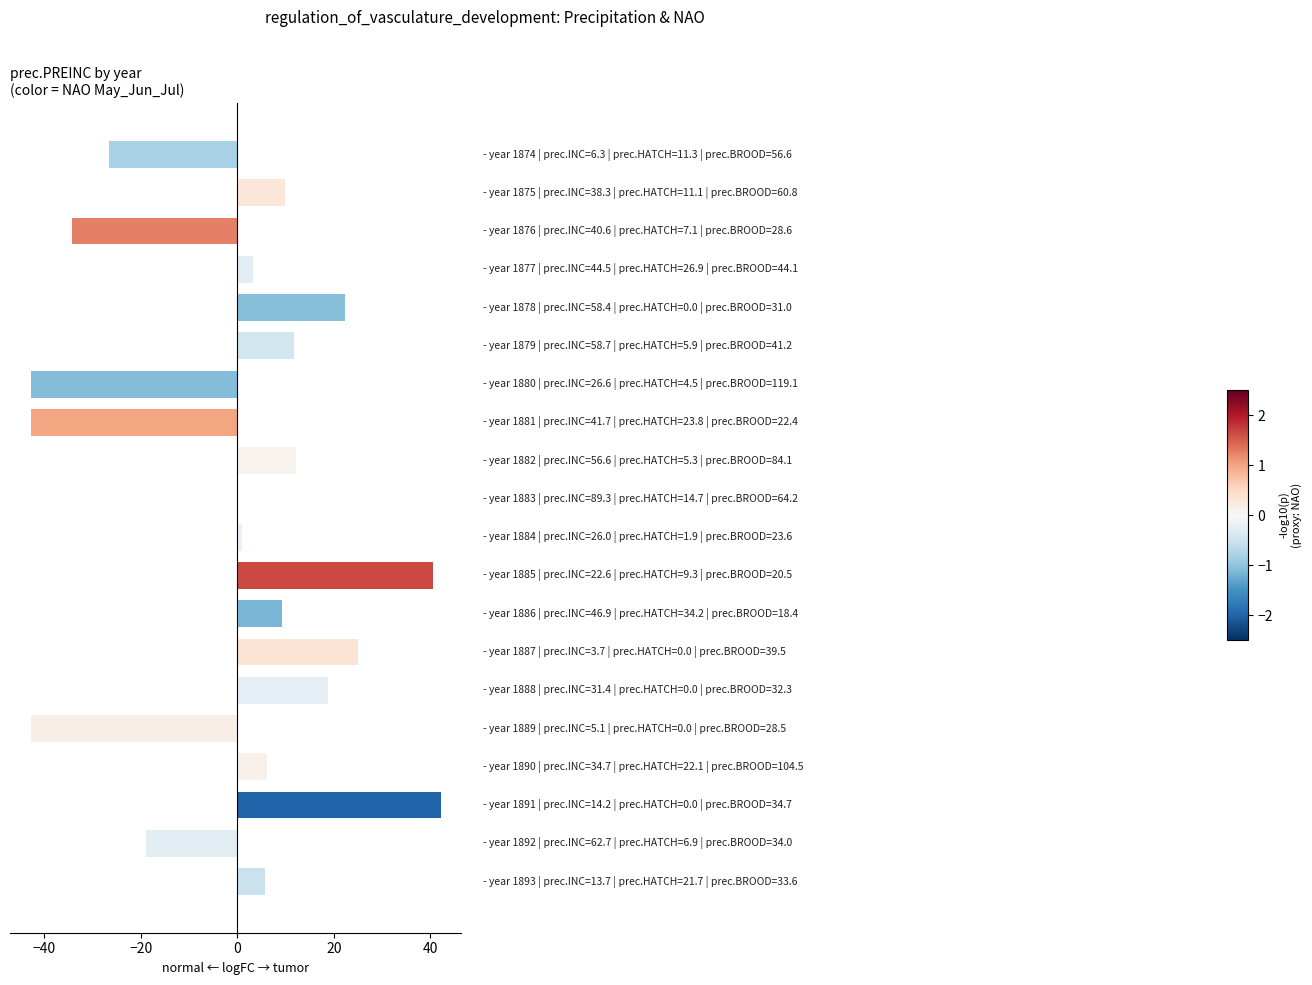

What is the greatest value displayed?

42.2